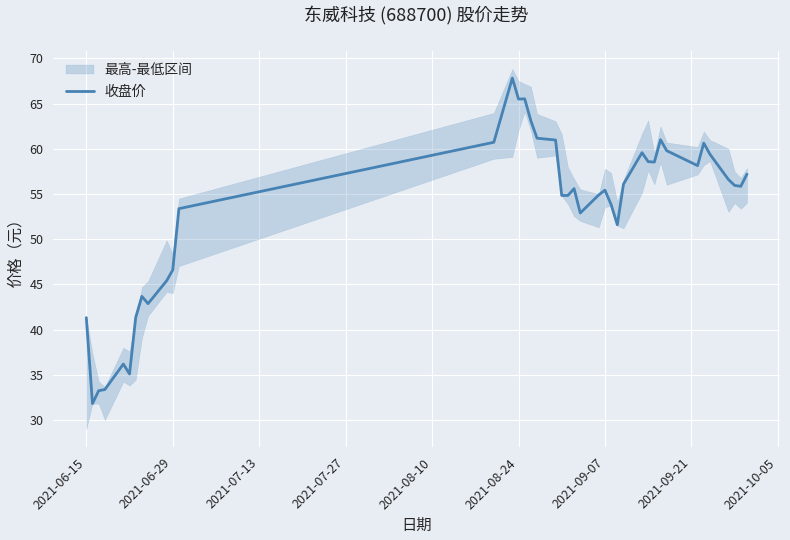

Reading left to right, extract all data points from this chart.

41.3	31.8	33.2	33.4	36.2	35.1	41.4	43.7	42.9	45.4	46.6	53.4	60.7	67.8	65.5	65.5	63.1	61.2	61.0	54.8	54.8	55.6	52.9	54.9	55.4	53.8	51.6	56.1	59.6	58.6	58.5	61.0	59.8	58.1	60.6	59.4	56.6	56.0	55.9	57.2